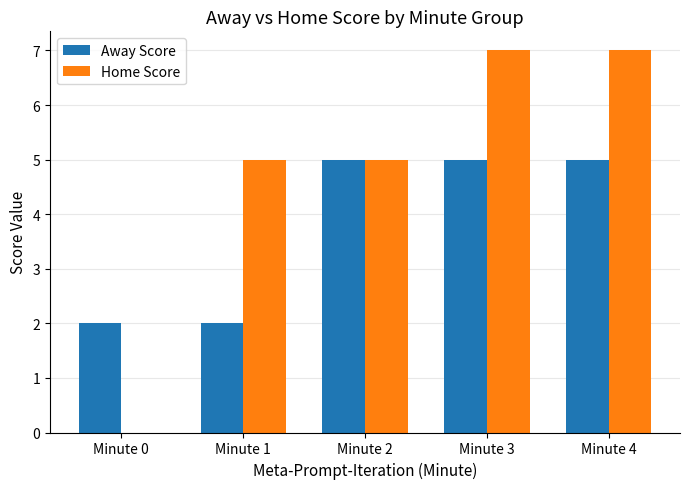

What are all the series names shown in the legend?

Away Score, Home Score